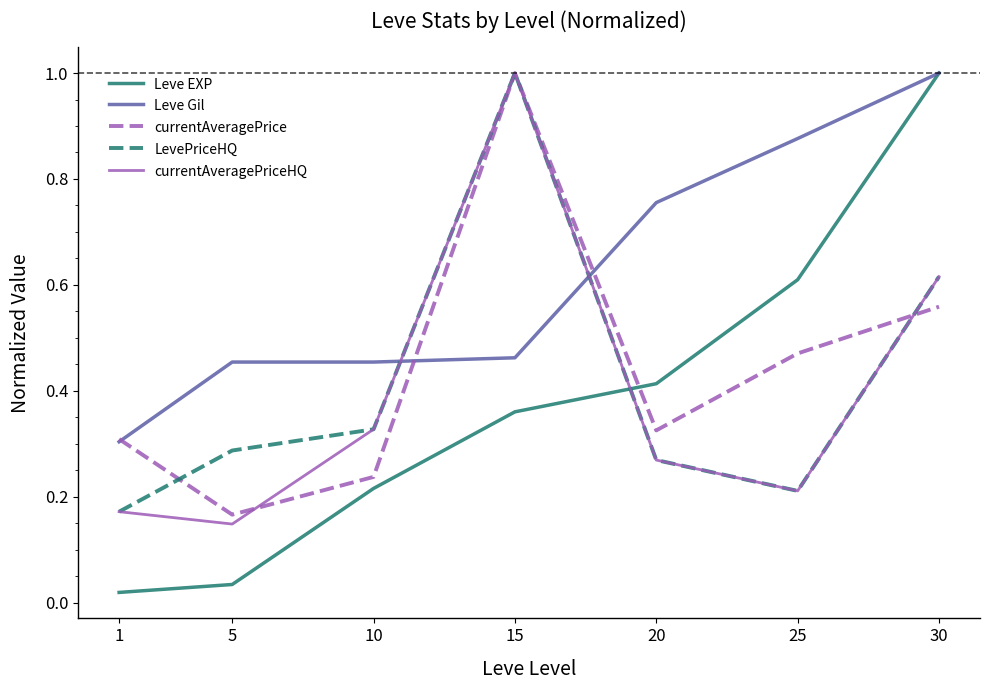

Which series has the largest total across all categories?

Leve Gil